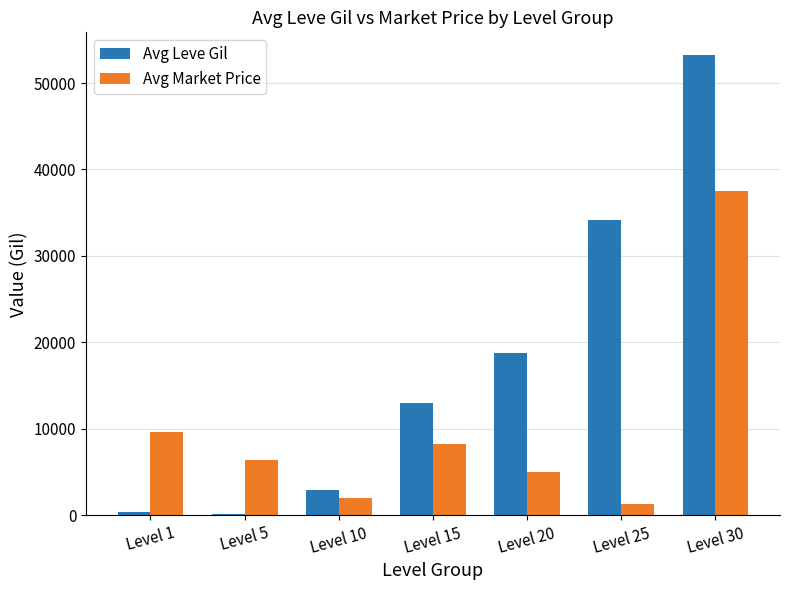

What is the difference between the maximum and minimum values in the Avg Market Price series?

36236